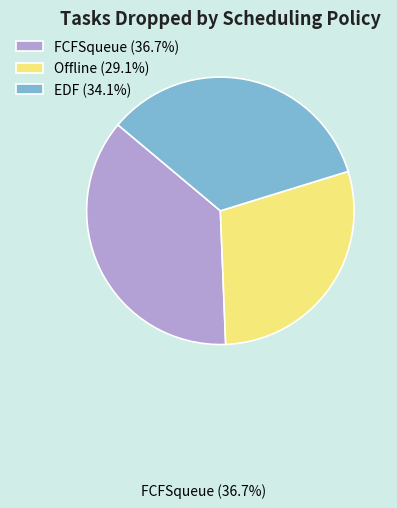

Which category has the biggest portion of the pie?

FCFSqueue